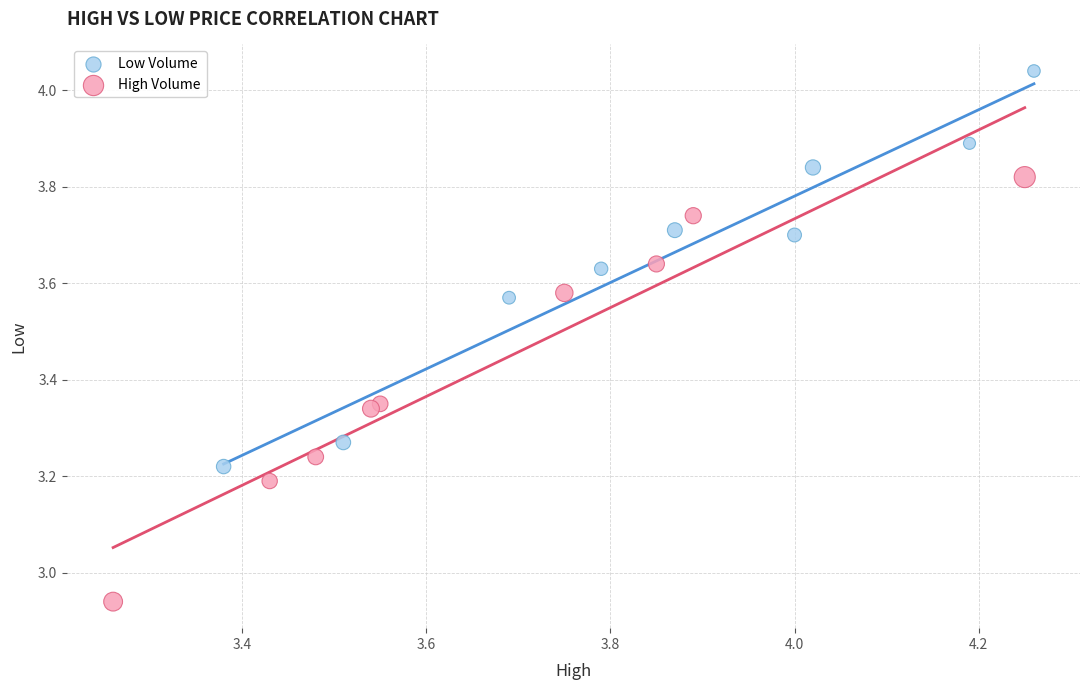

Which series reaches the maximum Y coordinate?

Low Volume